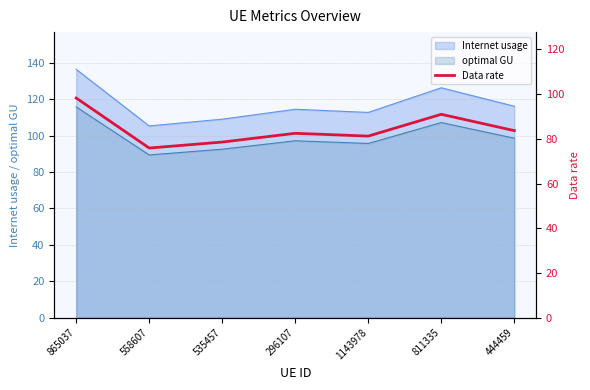

At which category does the chart reach its minimum across all series?

558607